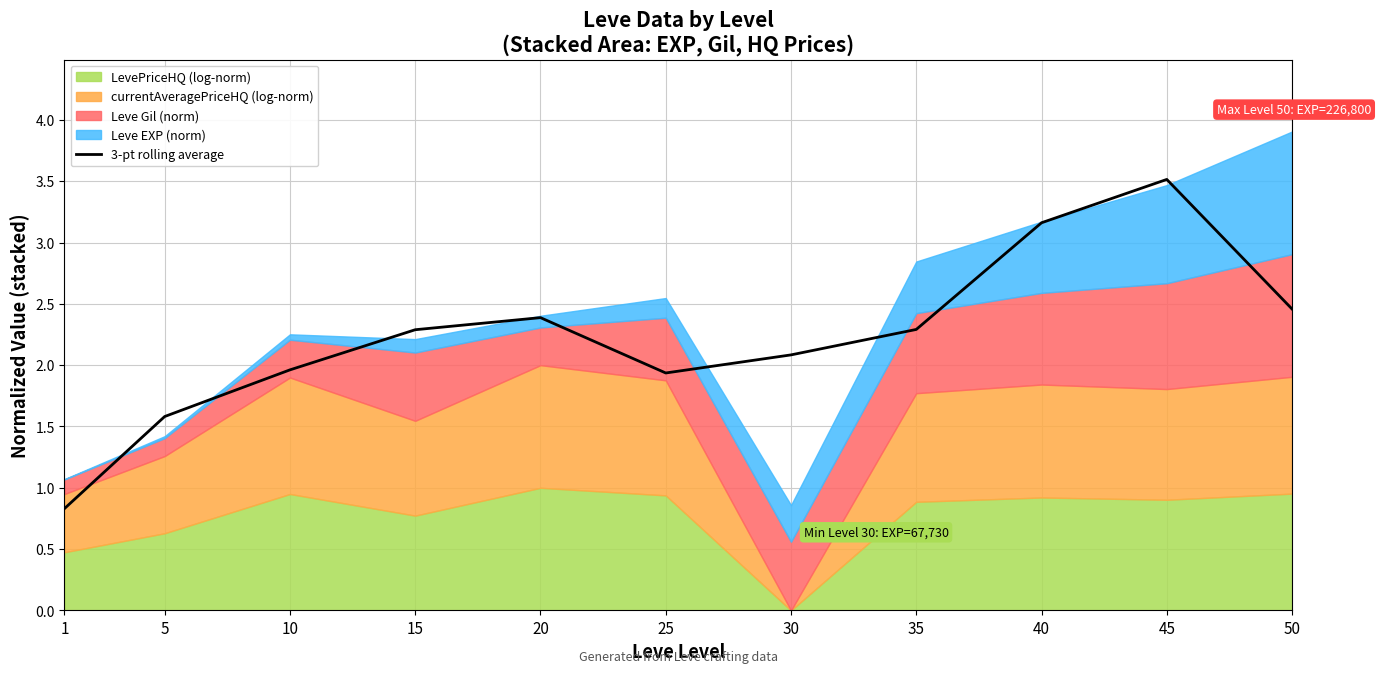

What is the difference between the maximum and second lowest values?

1.9